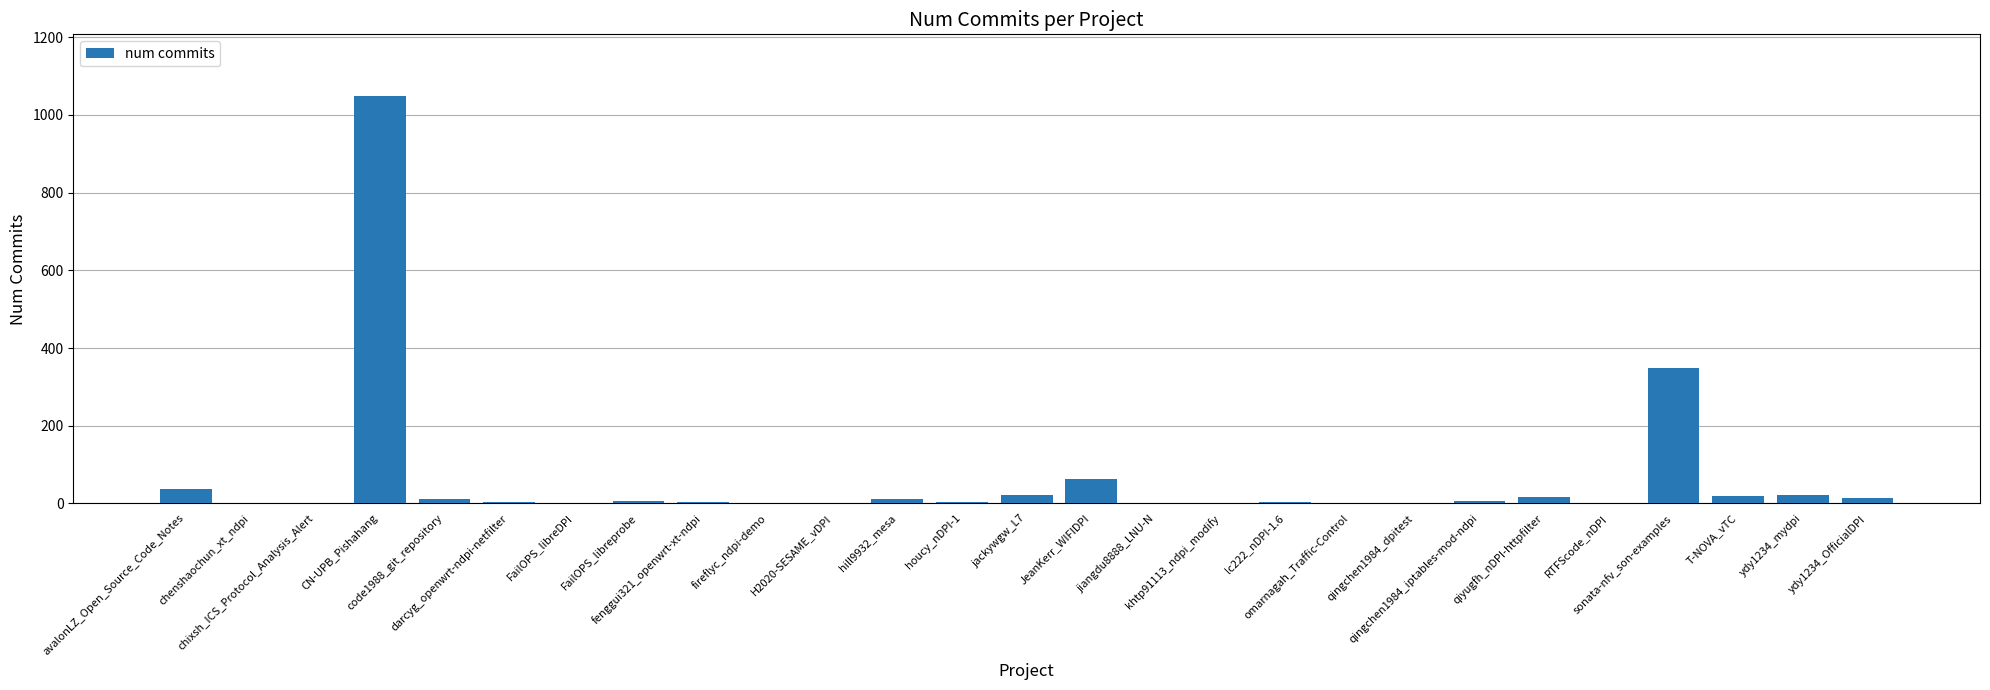

What is the sum of all values?

1652